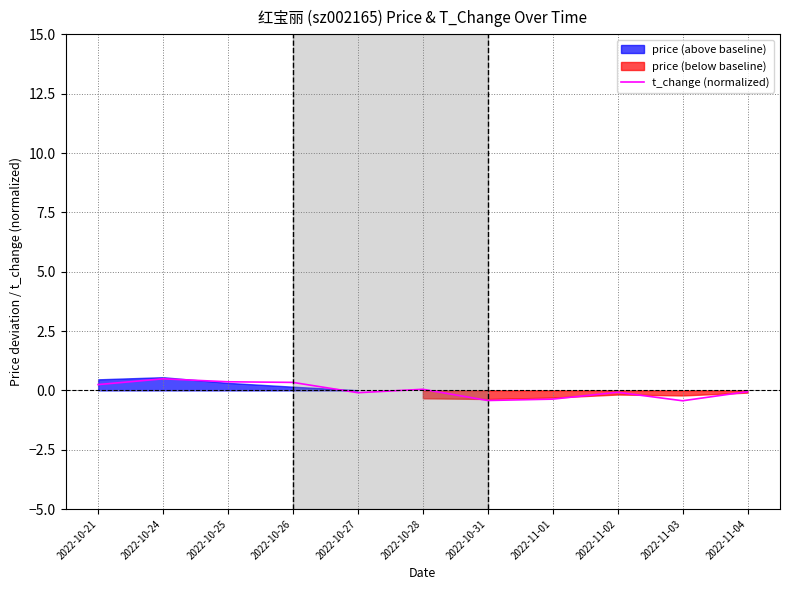

Which label corresponds to the largest value in the chart?

2022-10-24